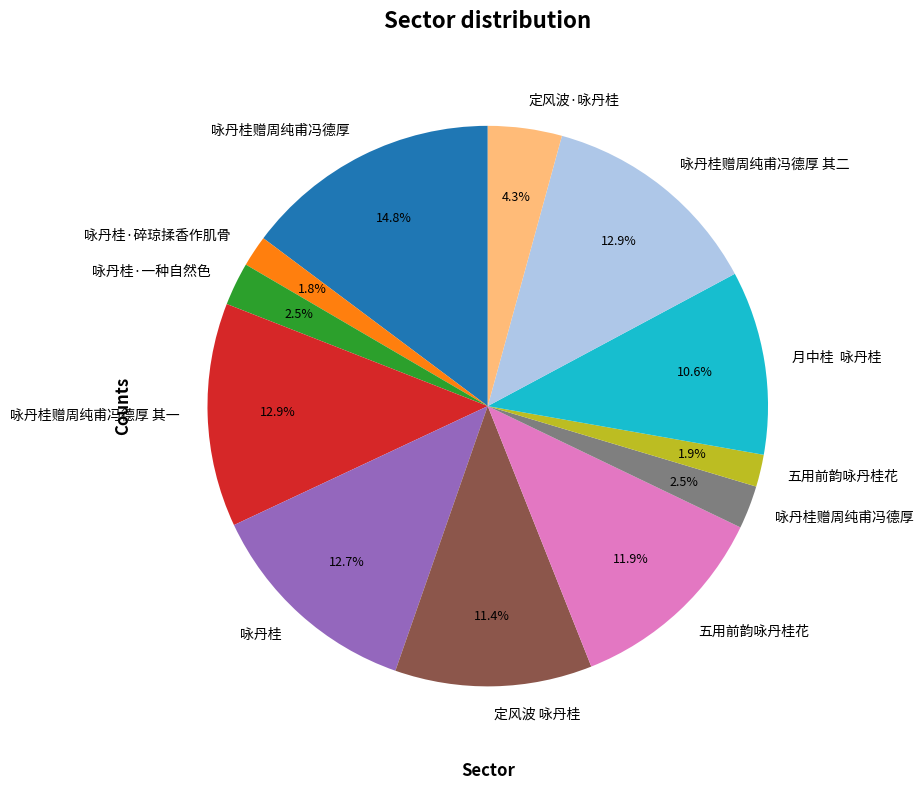

Does any single category account for the majority?

No